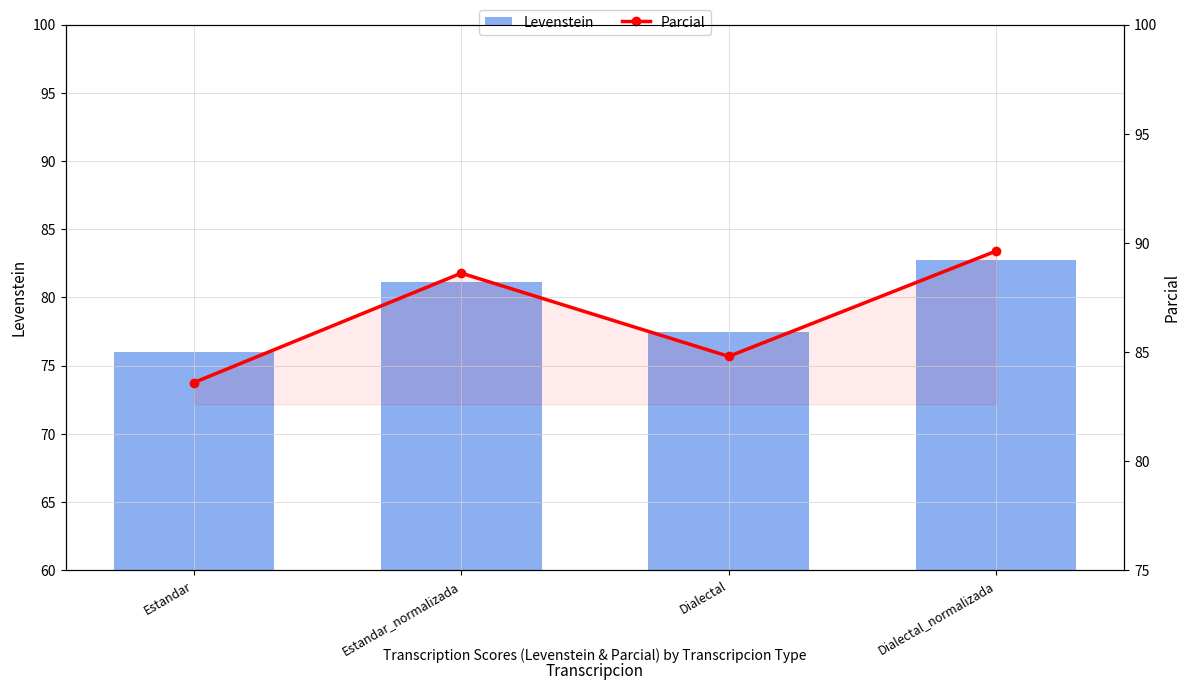

What is the total value across all series at Estandar_normalizada?

169.7